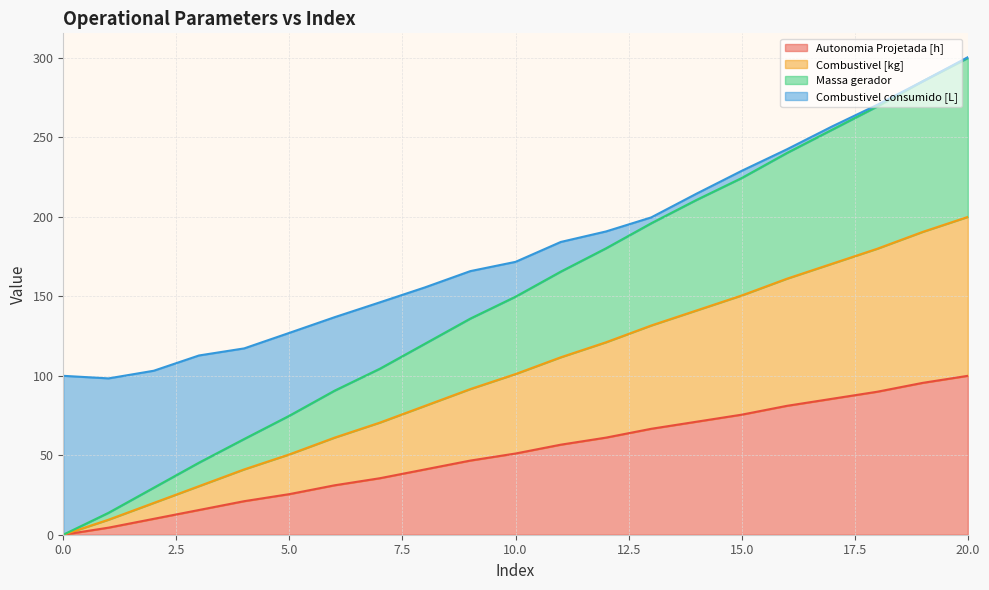

True or false: Combustivel [kg] and Autonomia Projetada [h] intersect in this chart.

False